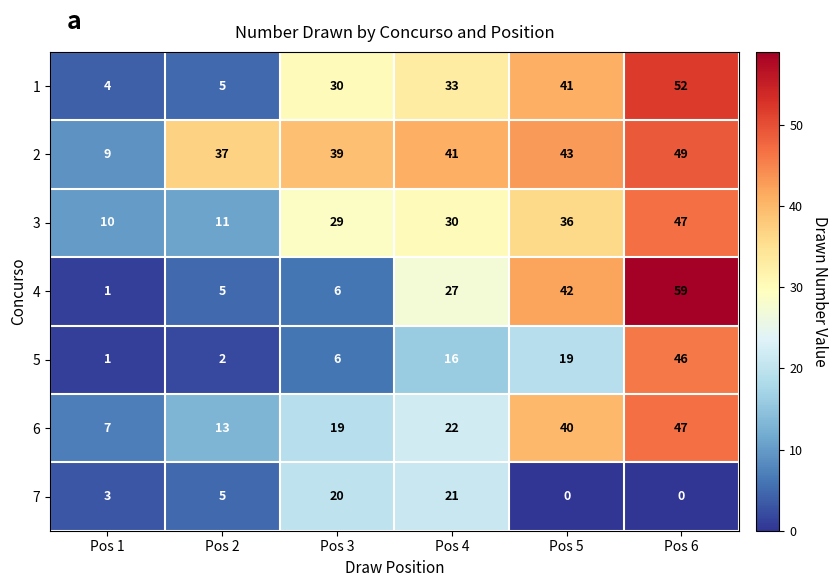

Which series has the widest spread of values?

4